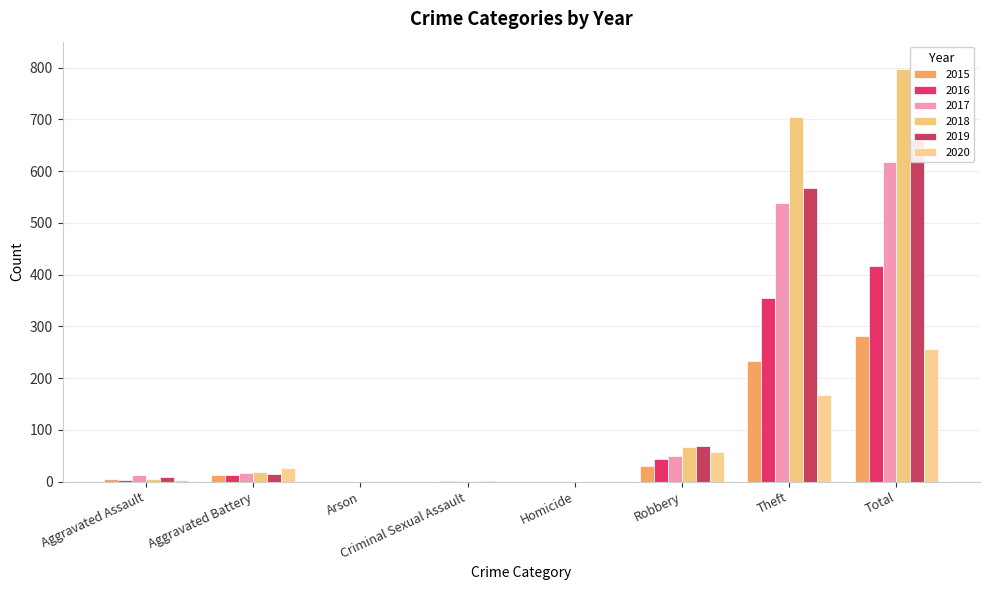

What is the label of the 6th bar from the right?

Arson